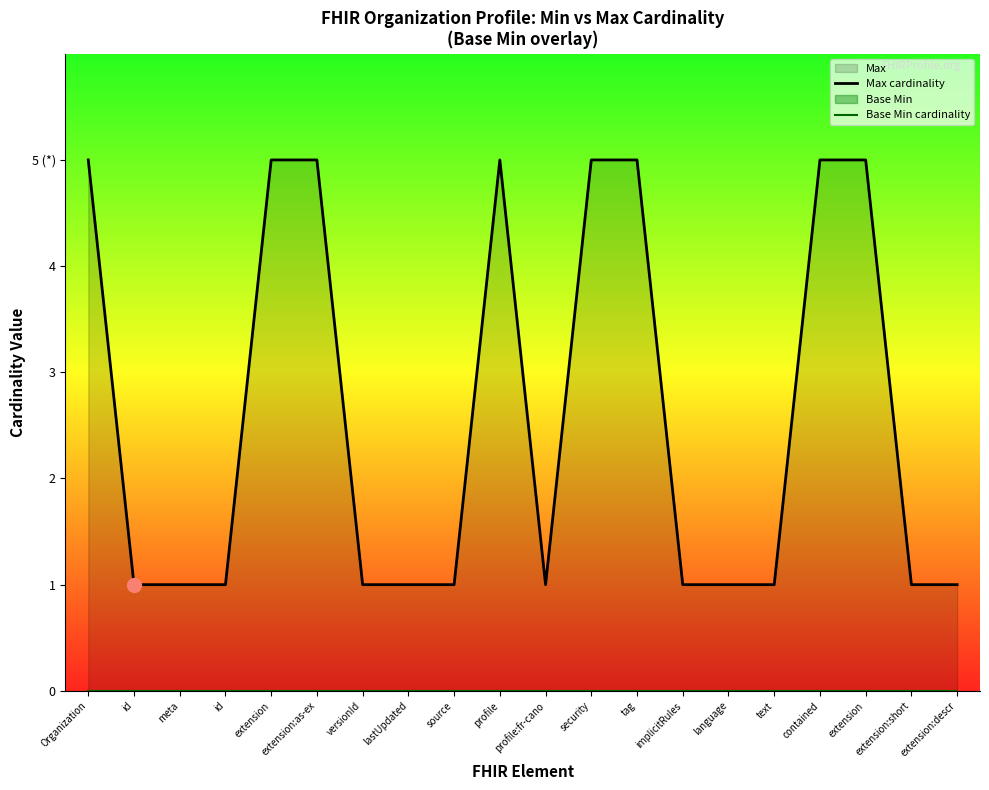

What is the label of the 7th point from the right?

implicitRules